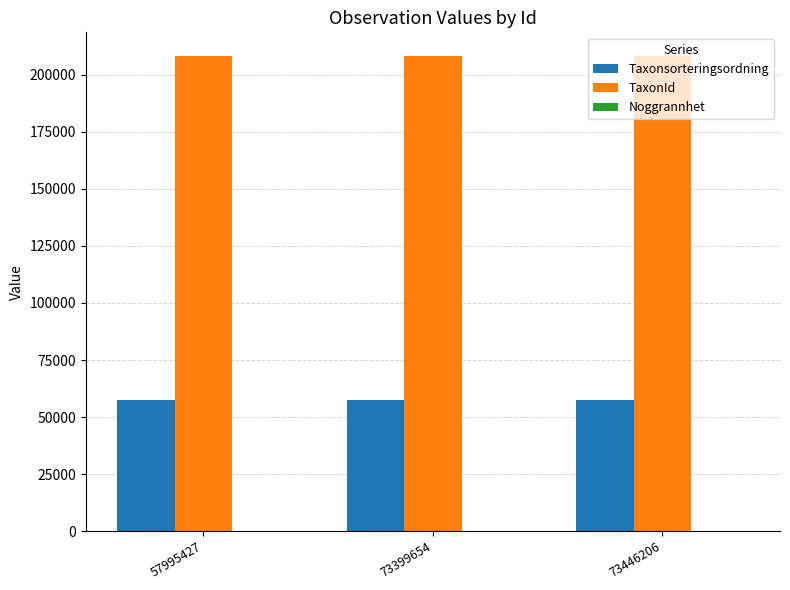

What is the sum of all Taxonsorteringsordning values?

172727